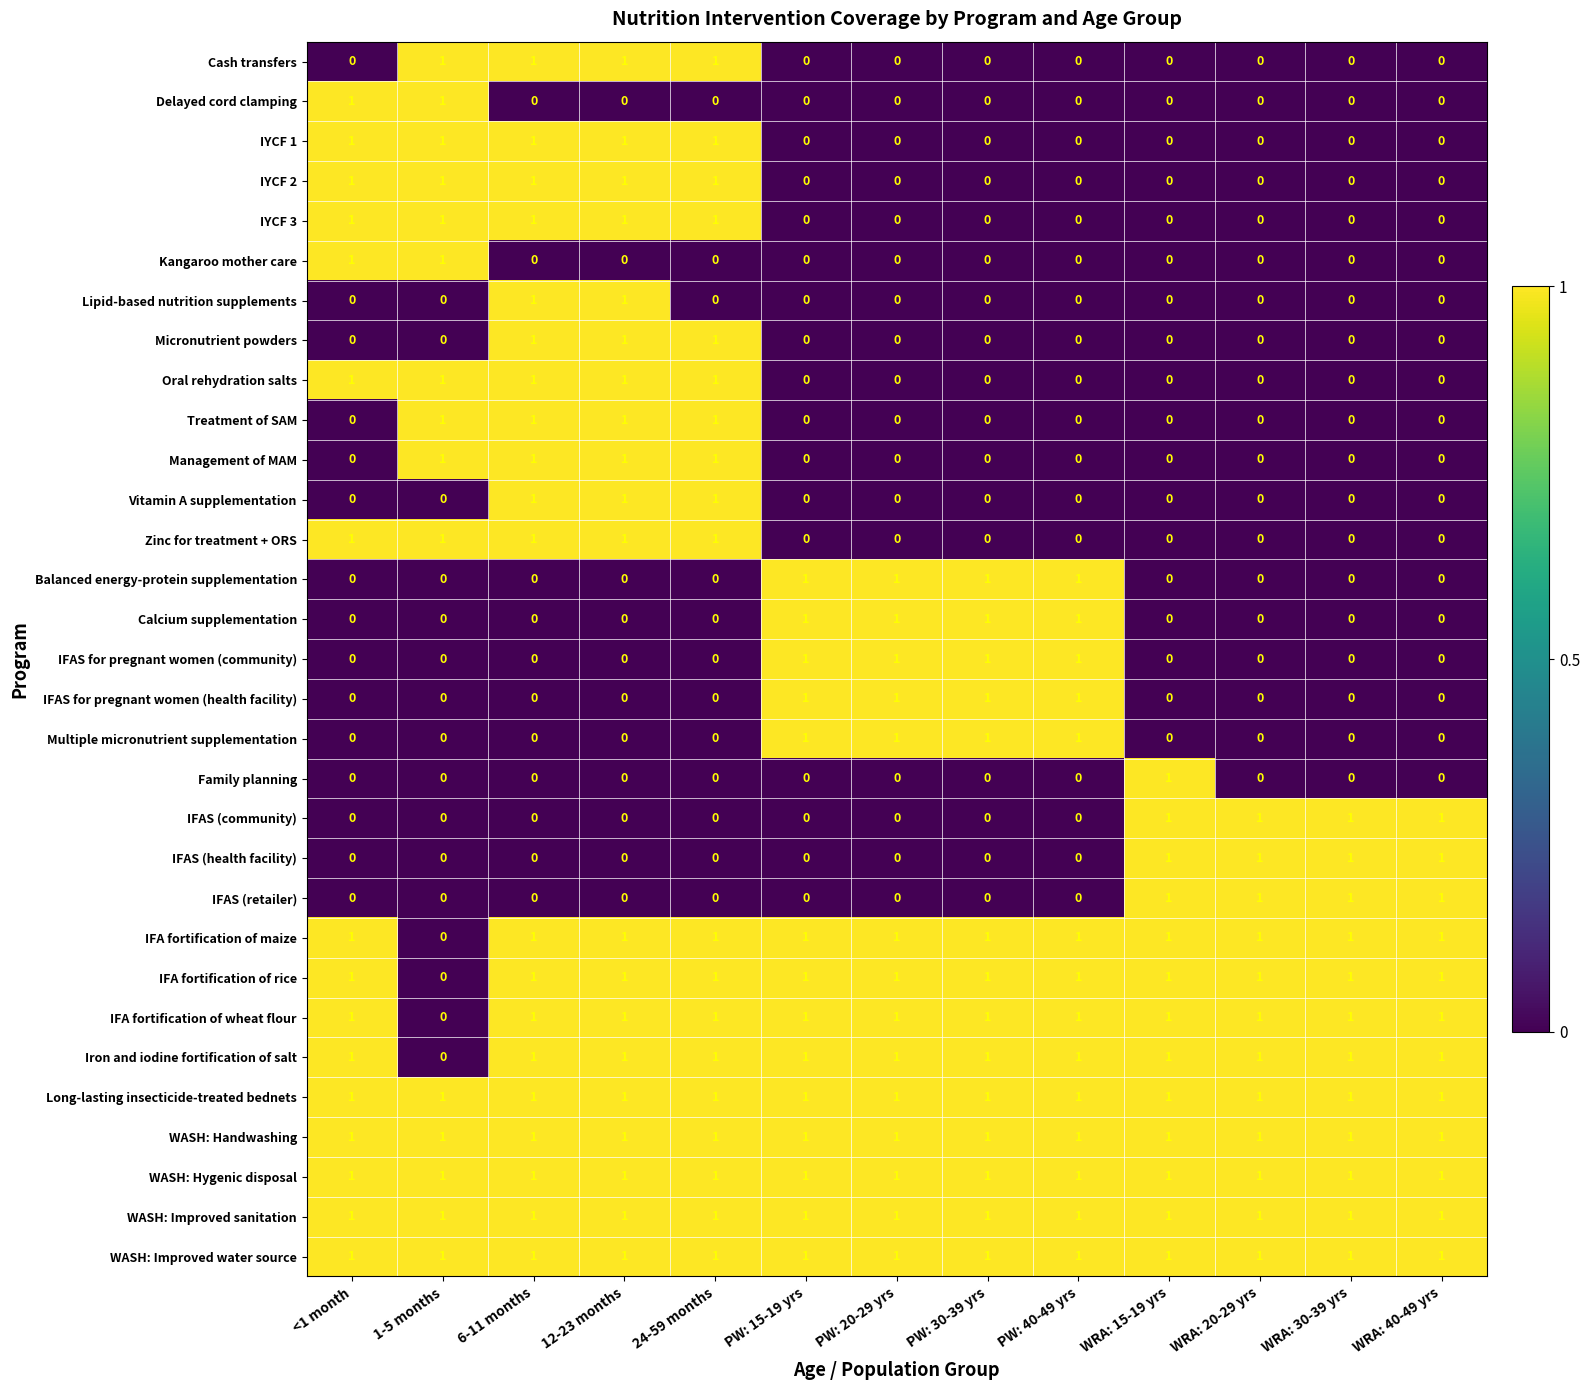

How many IFAS (community) values are between 0 and 1?

13